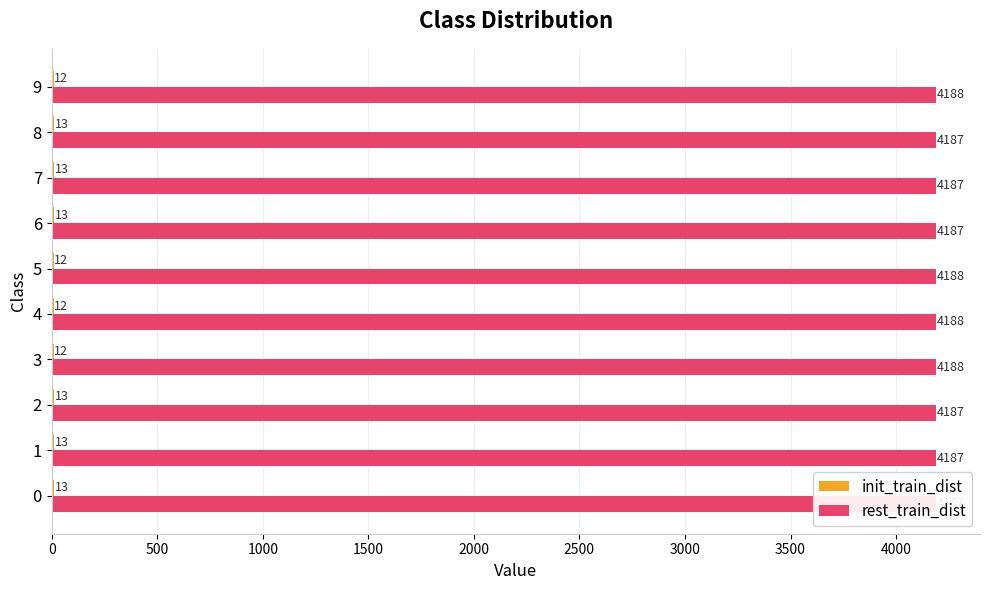

How many bars are there in total?

20